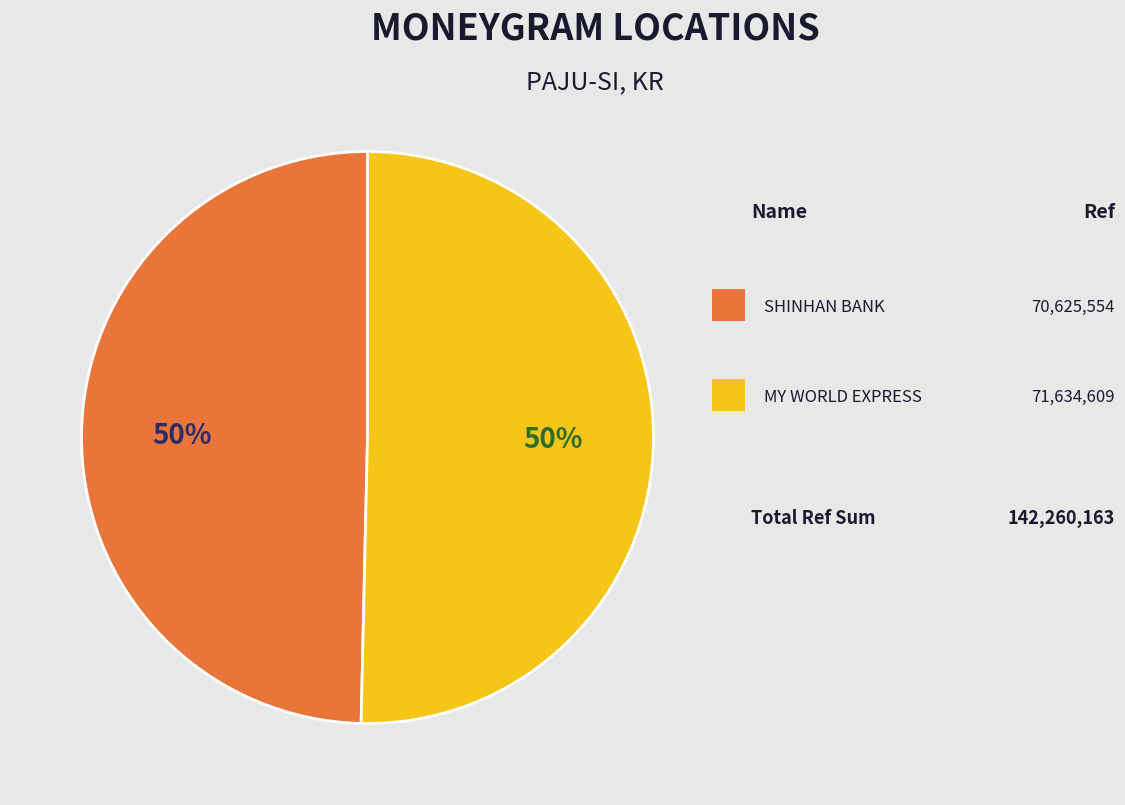

To the nearest percent, what is the average slice percentage?

50%